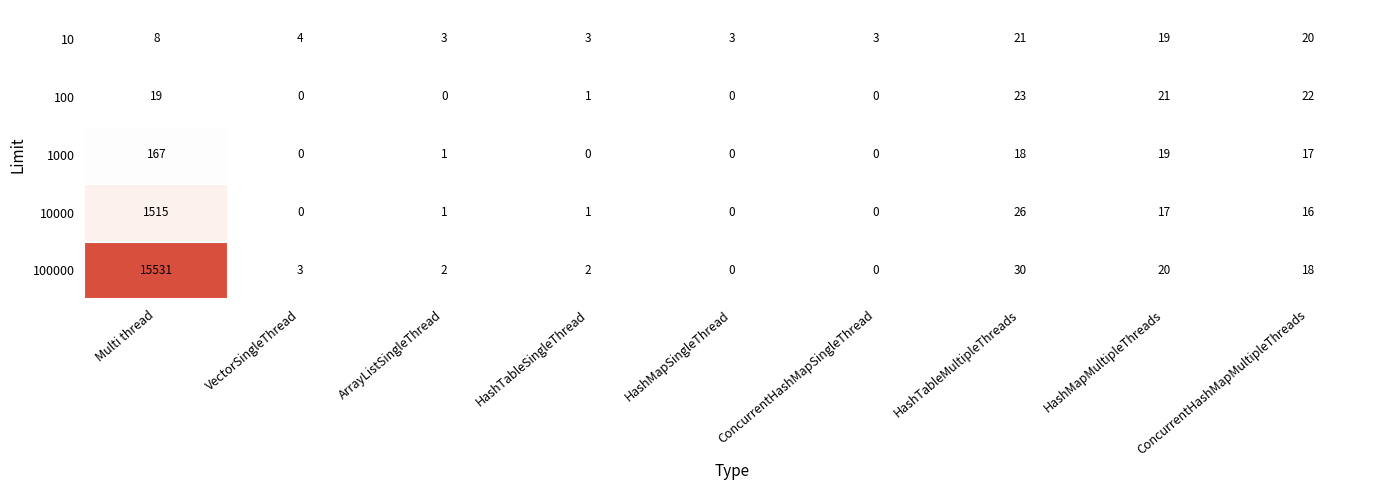

What is the difference between the 10000 values at HashMapMultipleThreads and Multi thread?

1498